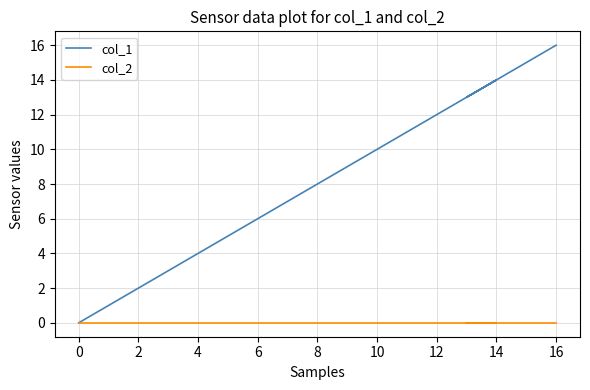

What is the label of the 17th point from the right?

2